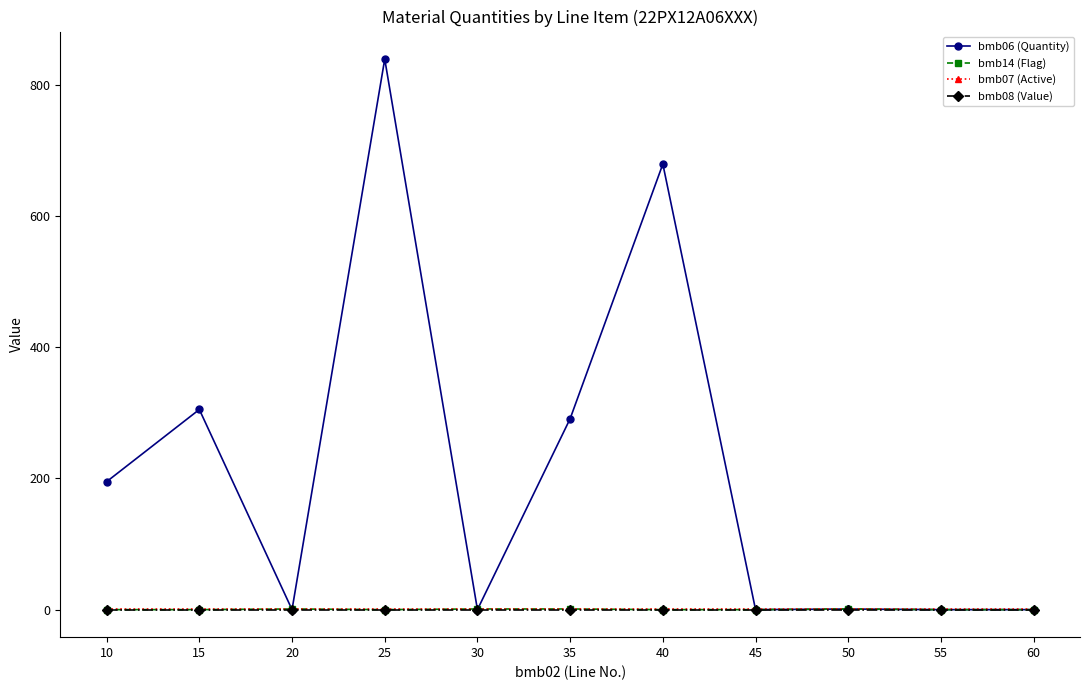

Which series has the widest spread of values?

bmb06 (Quantity)